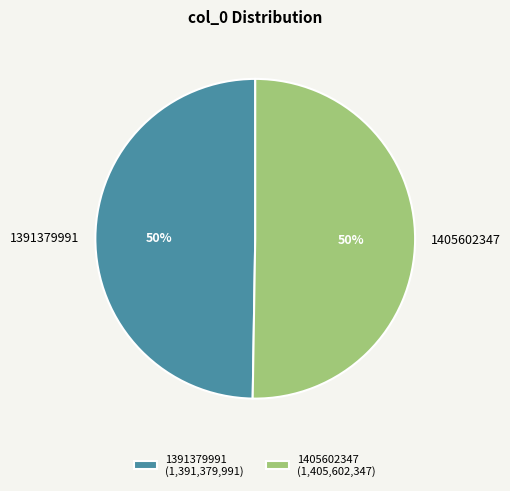

To the nearest percent, what portion does 1391379991 represent?

50%